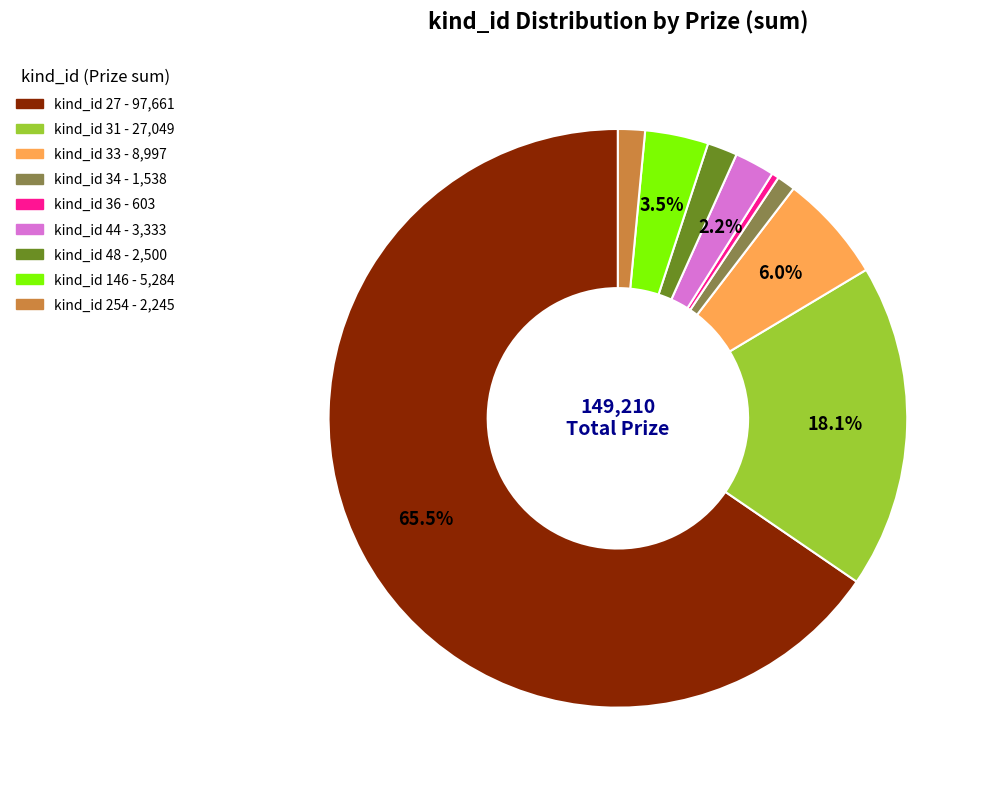

Is there a majority slice in this chart?

Yes